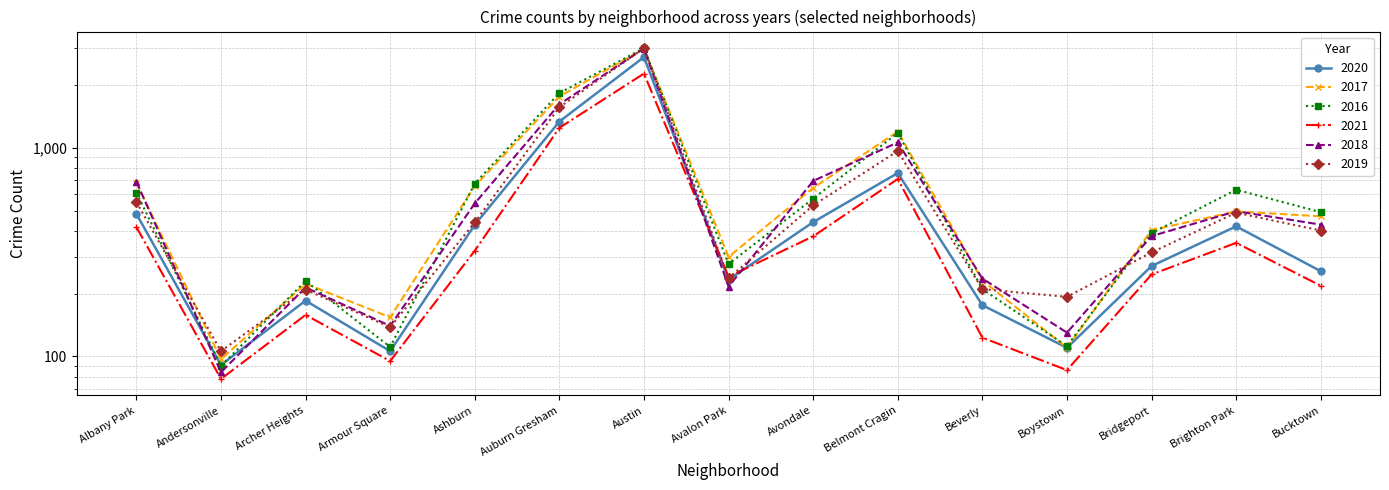

Does the chart have visible grid lines?

Yes